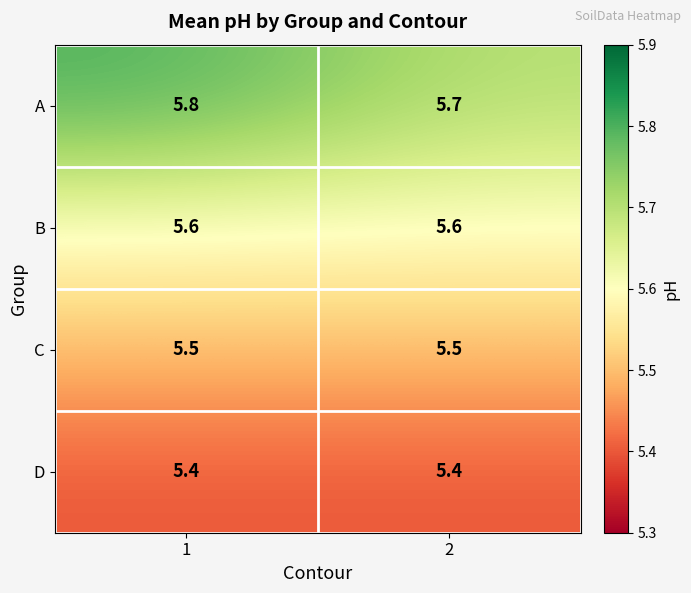

Reading left to right, list all the values displayed in this chart.

A: 5.8	5.7
B: 5.6	5.6
C: 5.5	5.5
D: 5.4	5.4